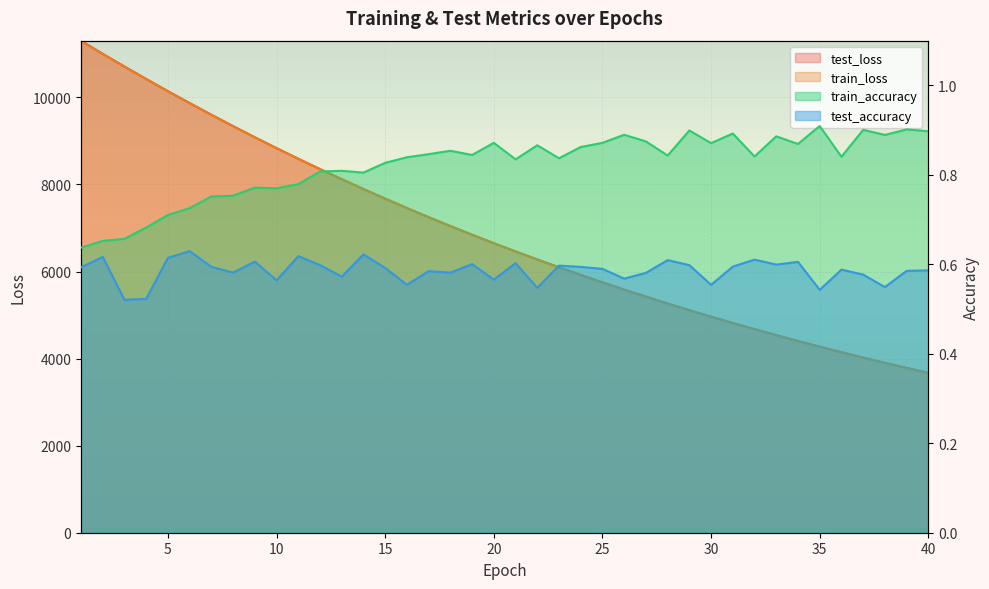

Count the train_accuracy values in the range 0 to 1.

40